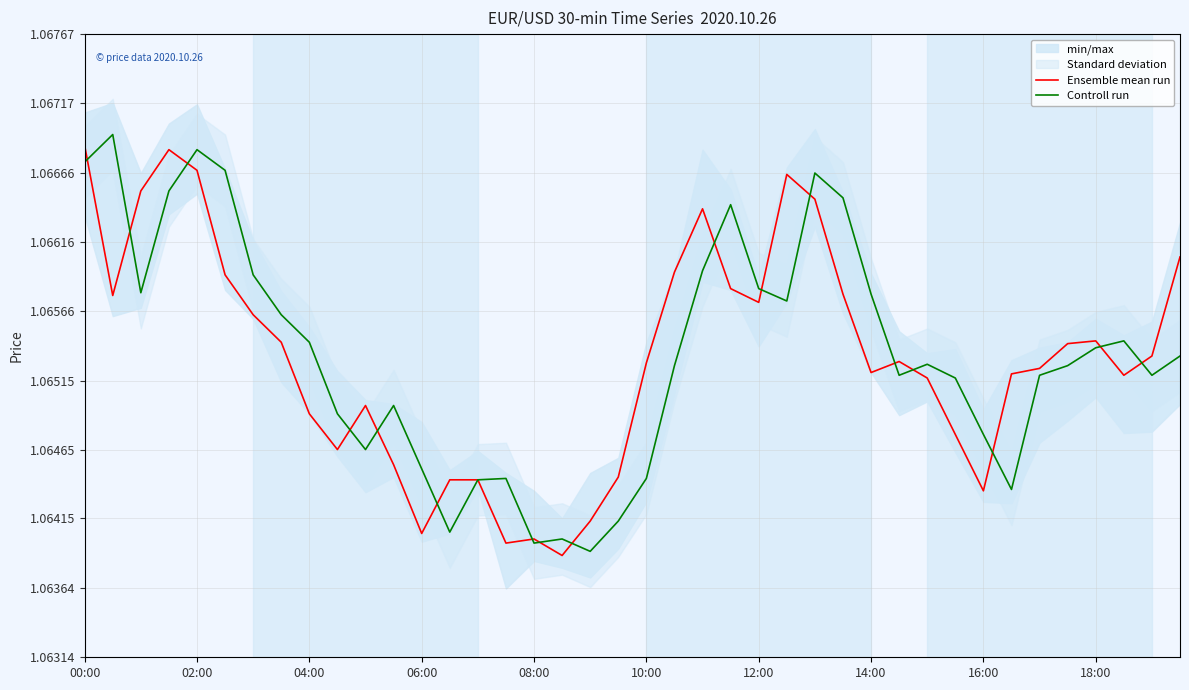

Is the value of Ensemble mean run at 38 greater than the value of Controll run at 10?

Yes